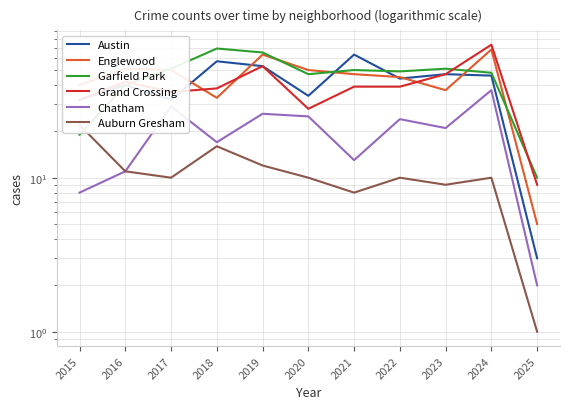

What are all the series names shown in the legend?

Austin, Englewood, Garfield Park, Grand Crossing, Chatham, Auburn Gresham